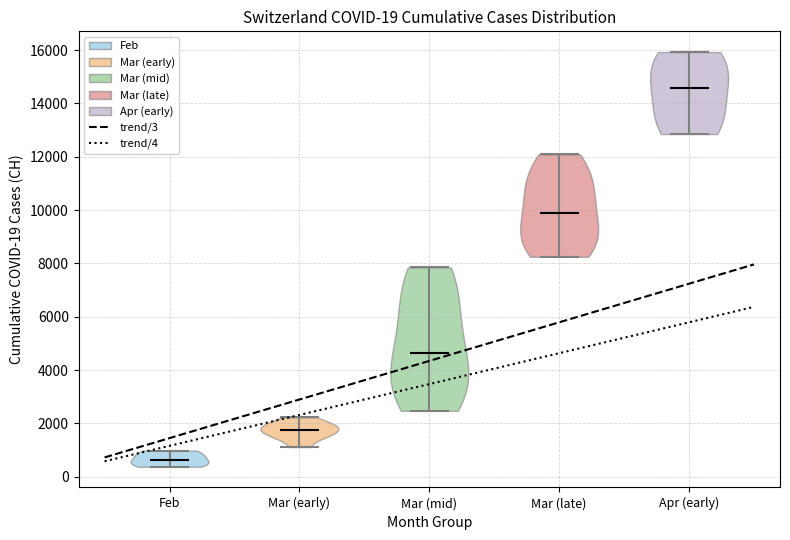

Which violin has the lowest median line?

Feb